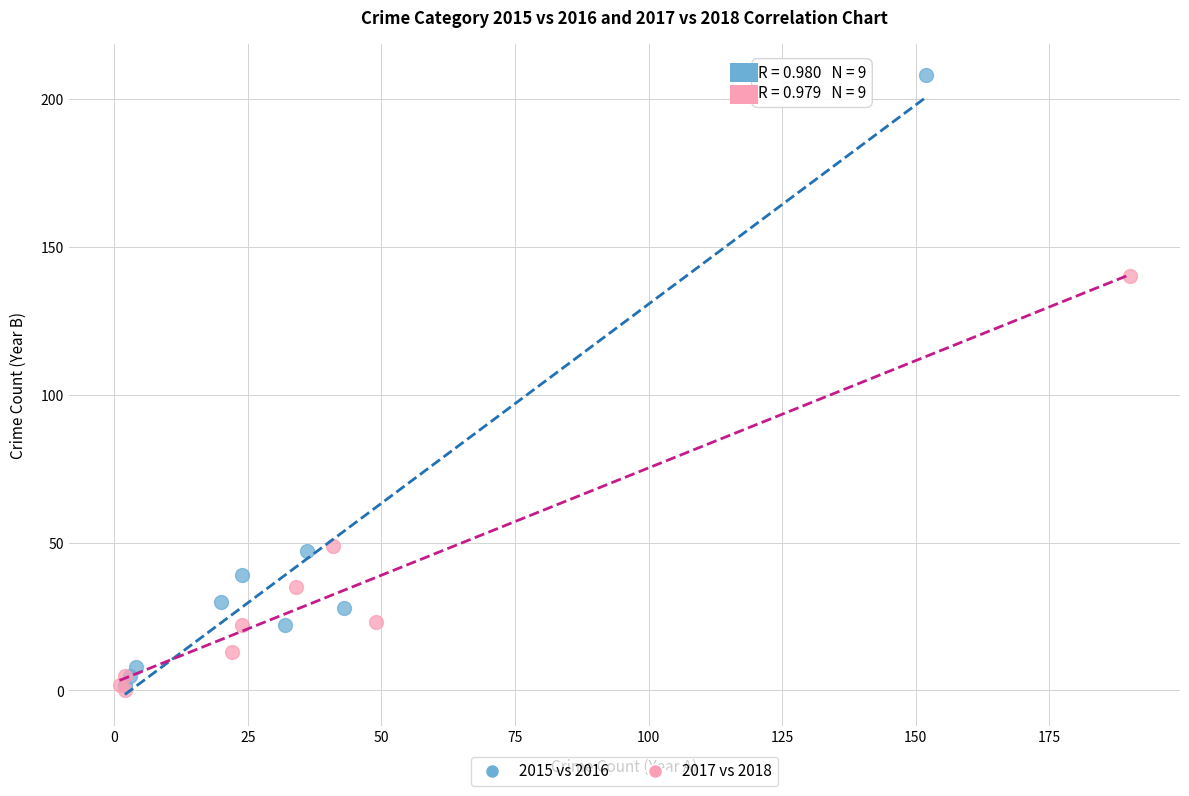

Which series has the widest spread of Y values?

2015 vs 2016